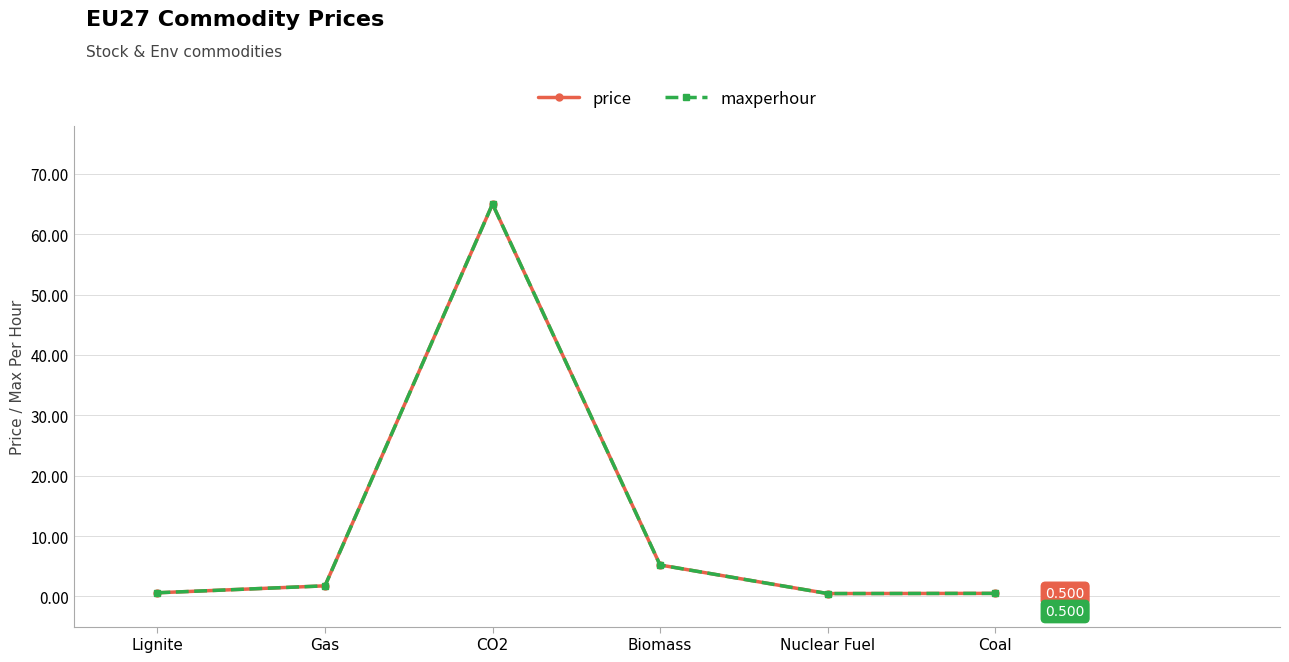

True or false: price and maxperhour cross at least once.

False